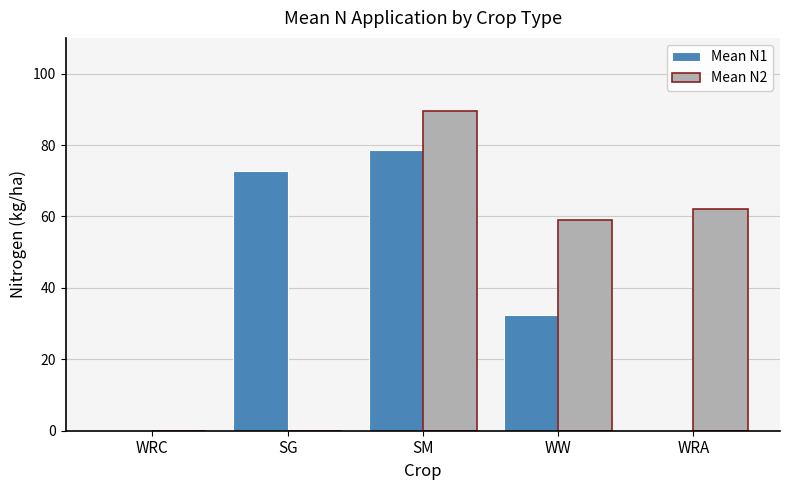

What is the sum of the Mean N1 values at SG and WW?

105.2